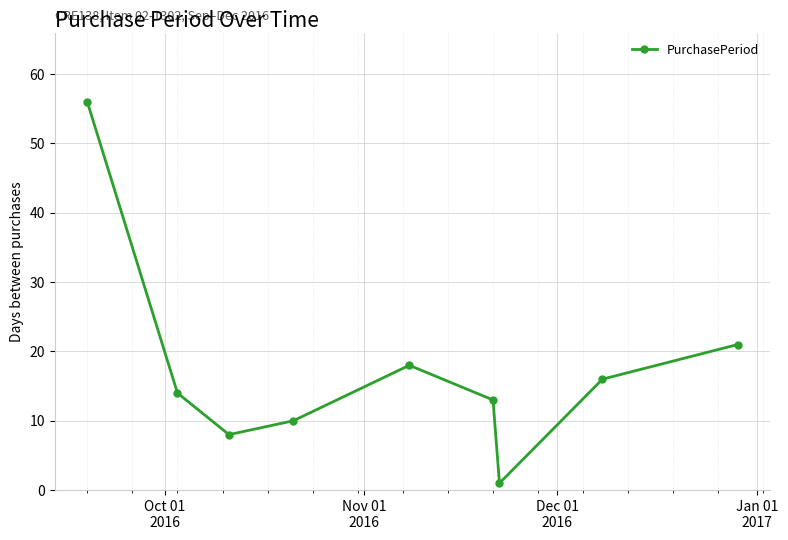

What is the value of the 2nd point from the left?

14